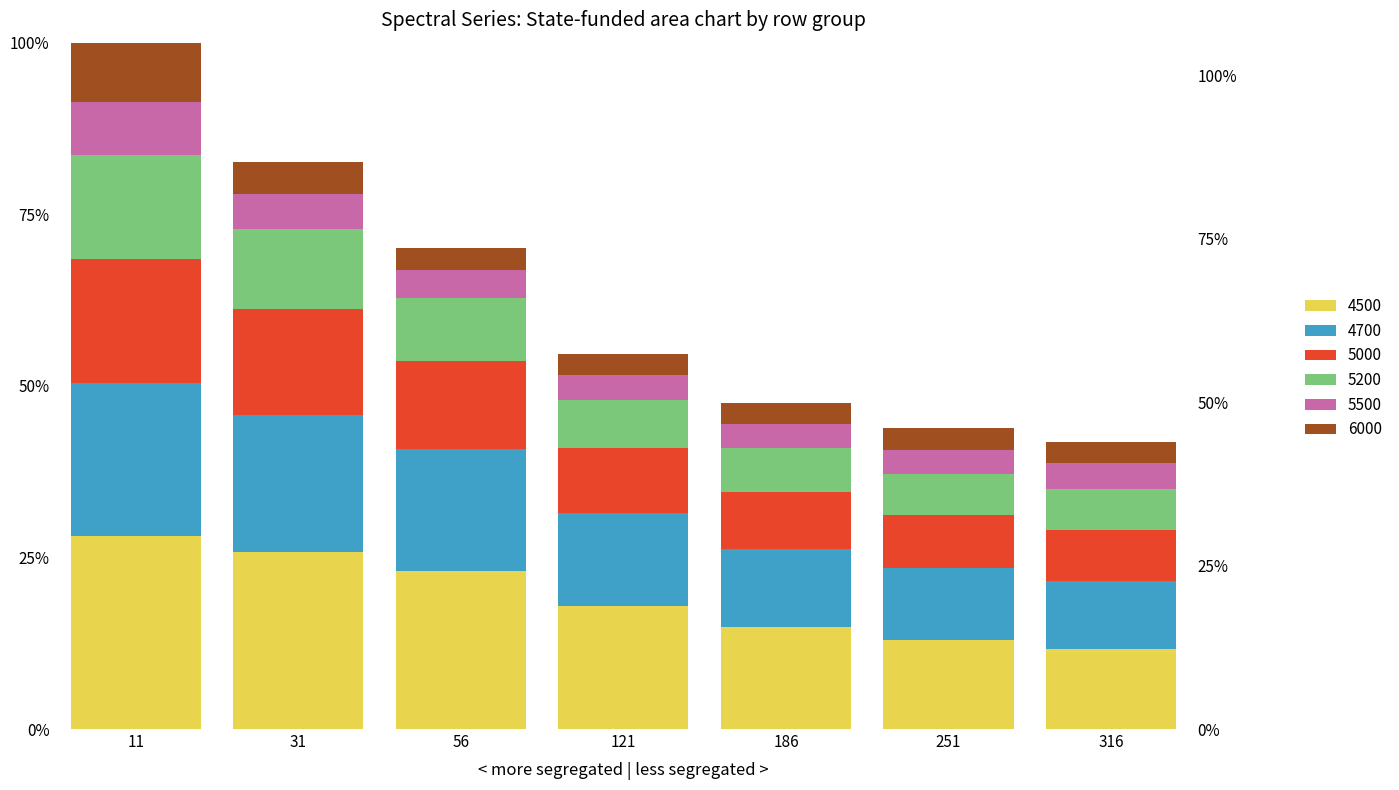

What is the difference between the 5200 values at 121 and 11?

0.1